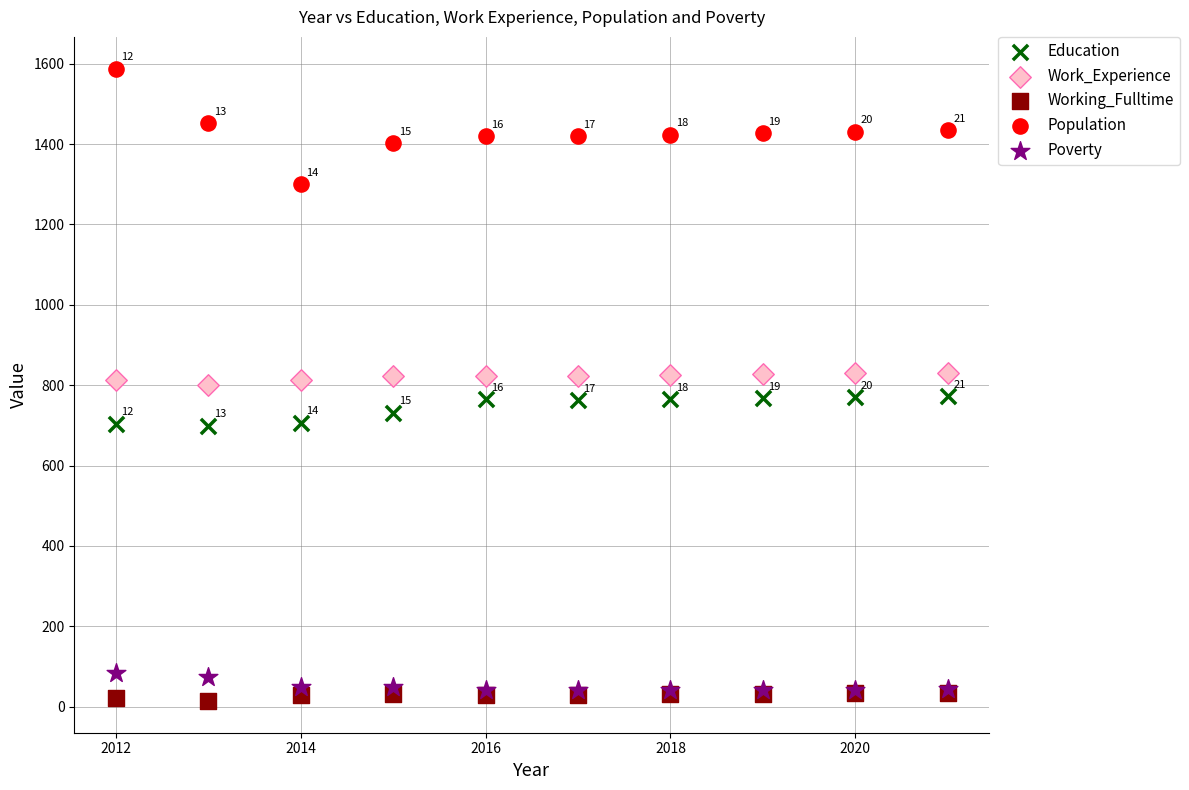

What are all the series names shown in the legend?

Education, Work_Experience, Working_Fulltime, Population, Poverty